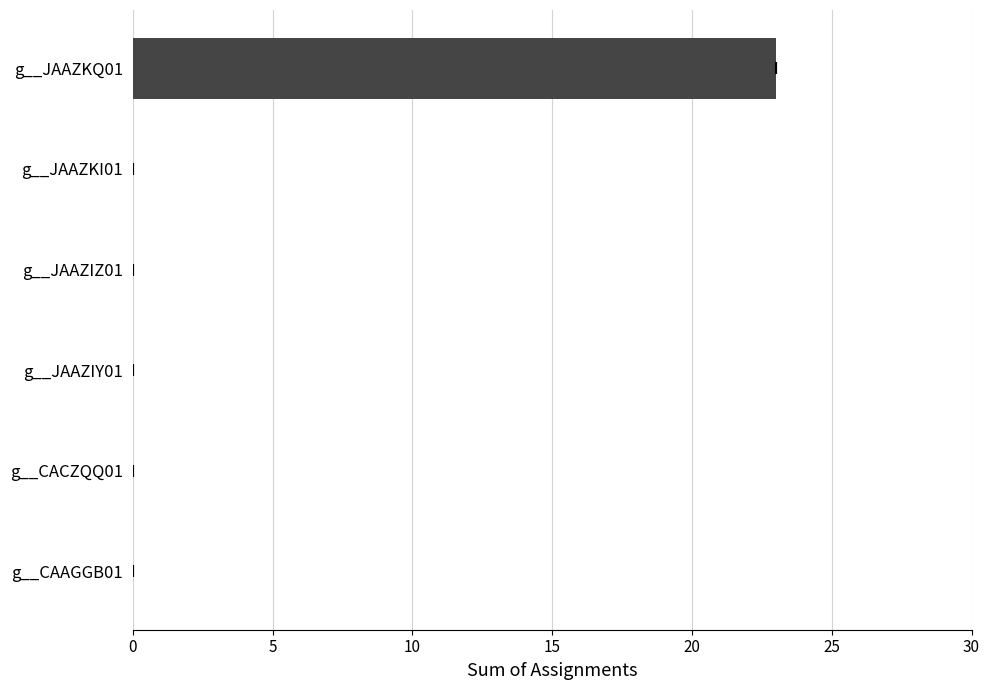

How many bars are there in total?

6